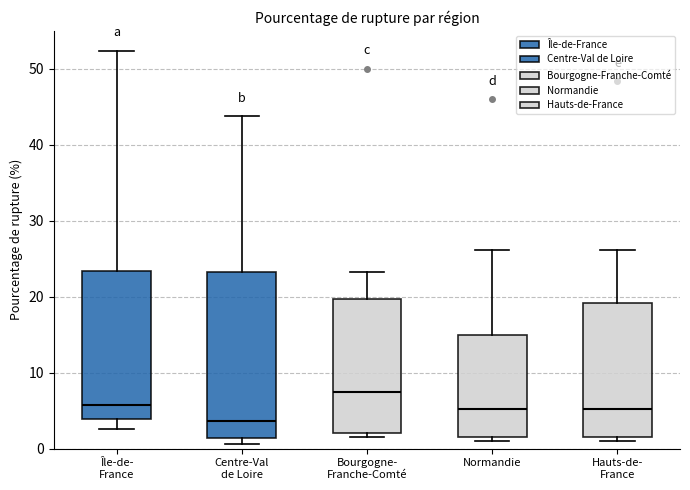

Reading left to right, read every box against the y-axis: the position of its median line, the range the box covers, and the ends of its whiskers. The values are not printed on the chart, so give them approximately, as read against the axis.

Île-de- France: median 6, box 4 to 23, whiskers 3 to 52
Centre-Val de Loire: median 4, box 1 to 23, whiskers 1 (just below the box's lower edge) to 44
Bourgogne- Franche-Comté: median 7, box 2 to 20, whiskers 2 (just below the box's lower edge) to 23
Normandie: median 5, box 2 to 15, whiskers 1 to 26
Hauts-de- France: median 5, box 2 to 19, whiskers 1 to 26